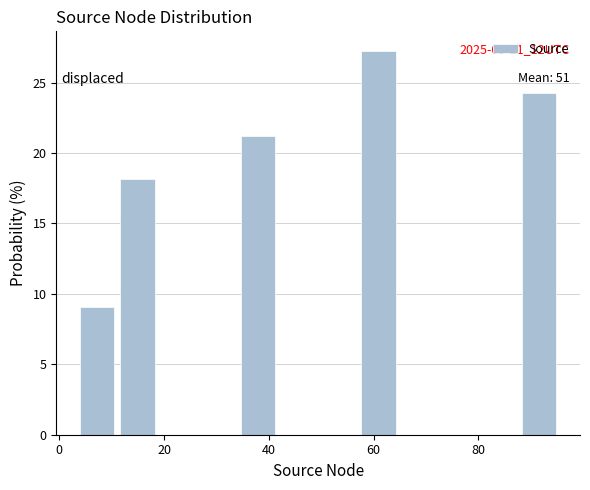

Read against the x-axis, roughly where is the centre of the tallest bar?

60